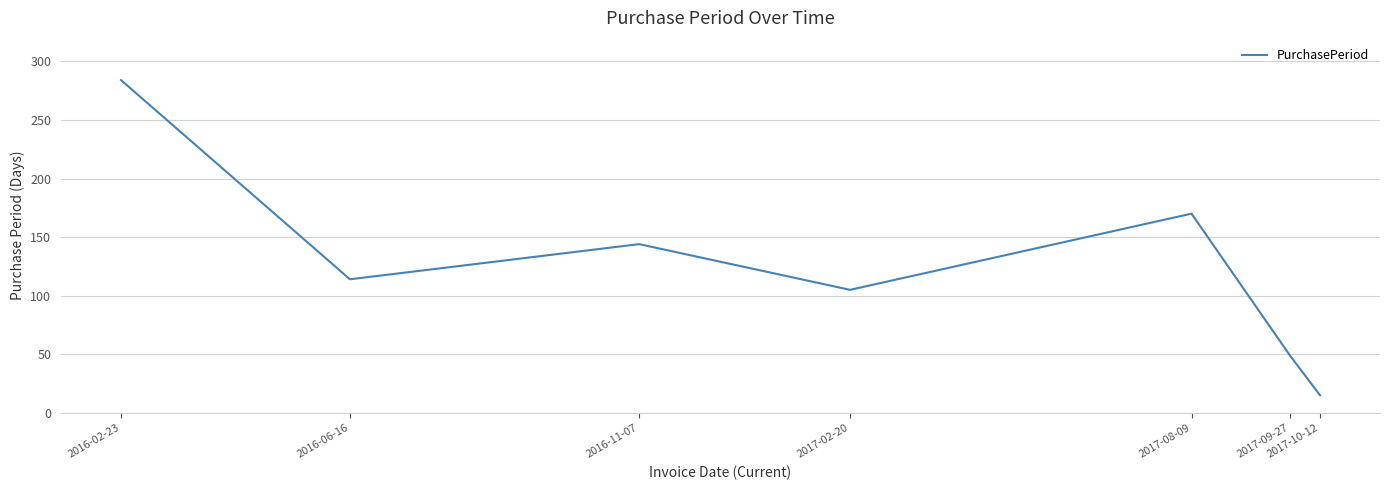

Is it true that the value at 2016-02-23 is 284?

True